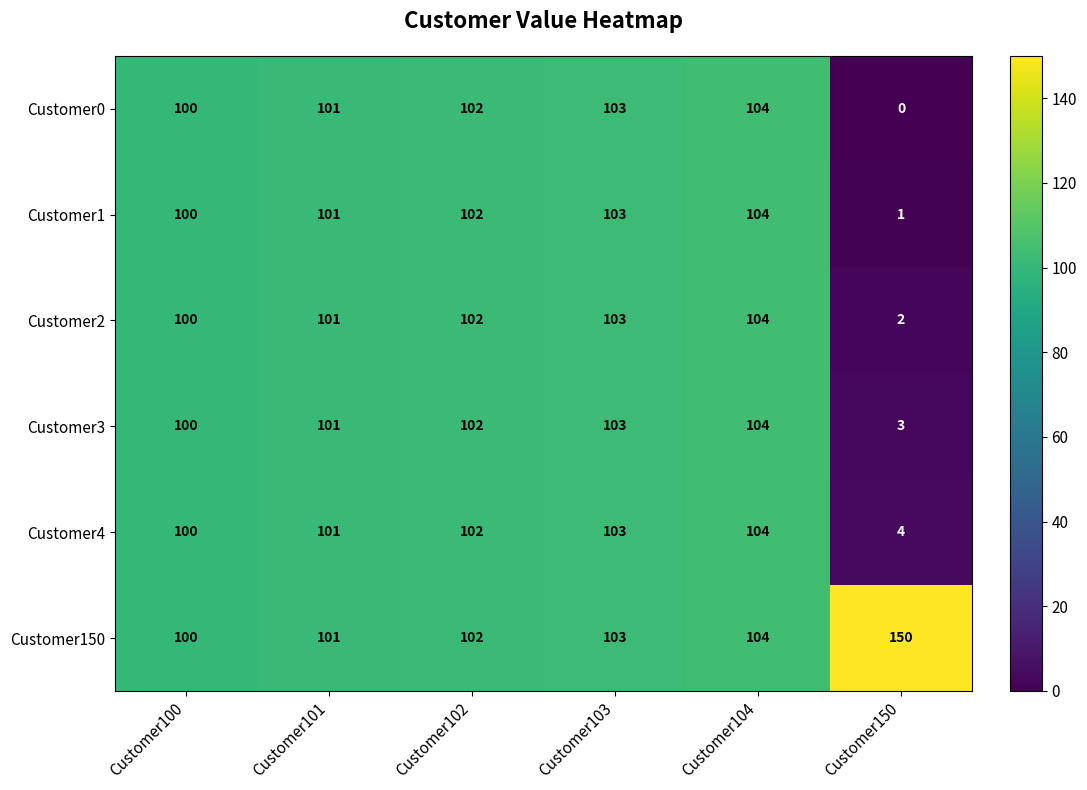

What is the approximate value of Customer3 at Customer150?

3